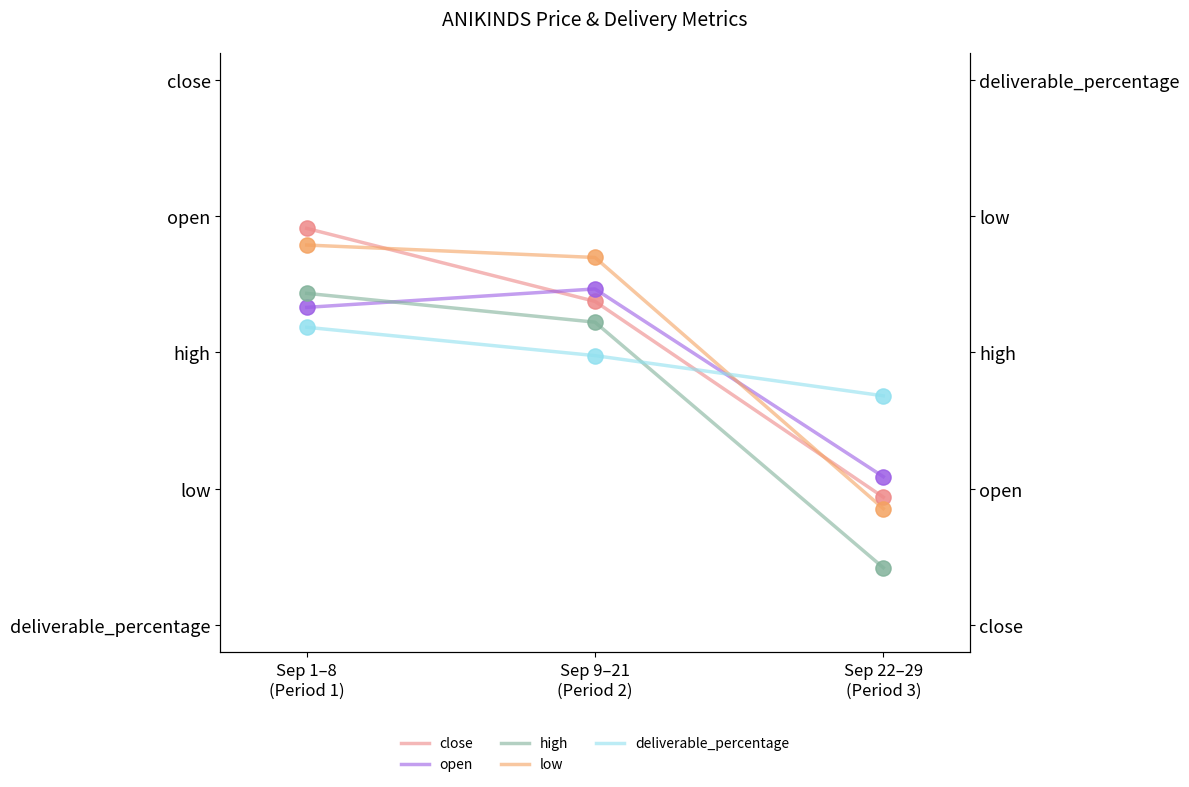

At how many categories does at least one series exceed 0?

3